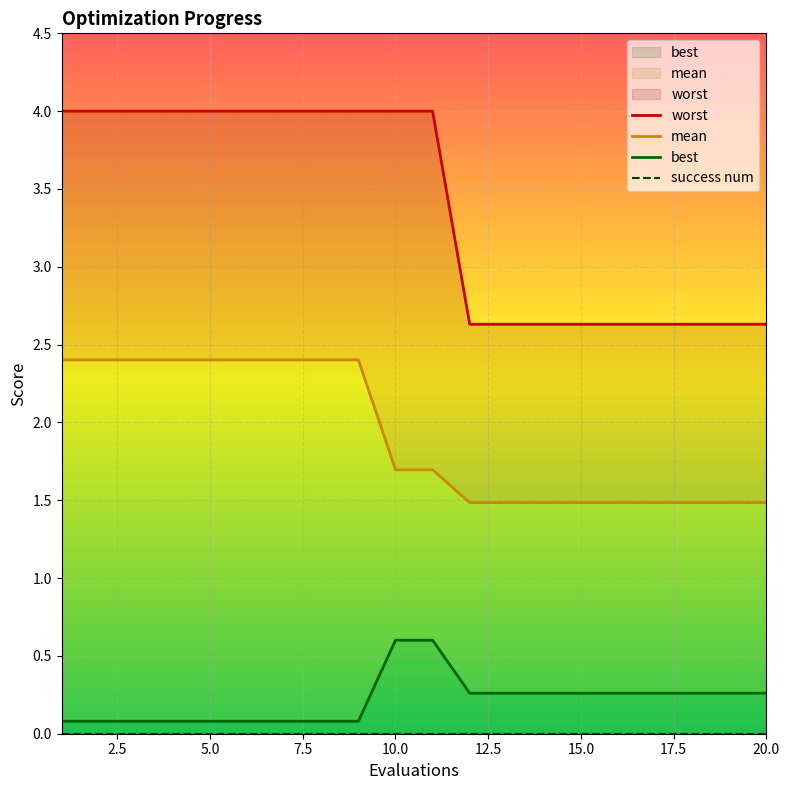

How many categories are shown in the chart?

20